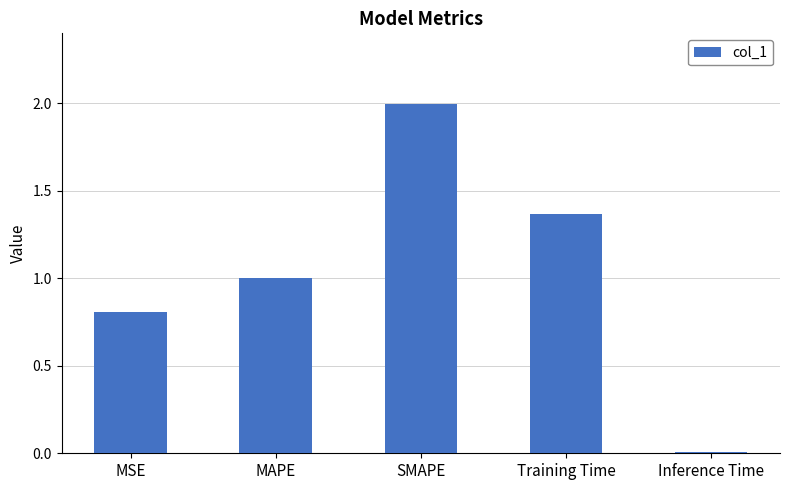

Which label corresponds to the smallest value in the chart?

Inference Time